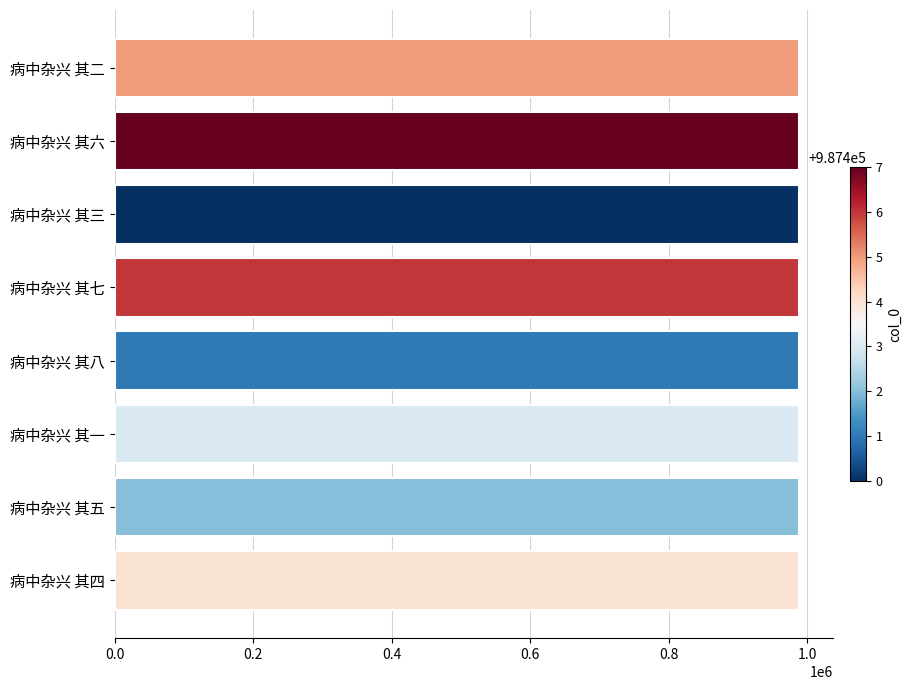

What is the ratio of the value at 病中杂兴 其五 to the value at 病中杂兴 其一?

1.0